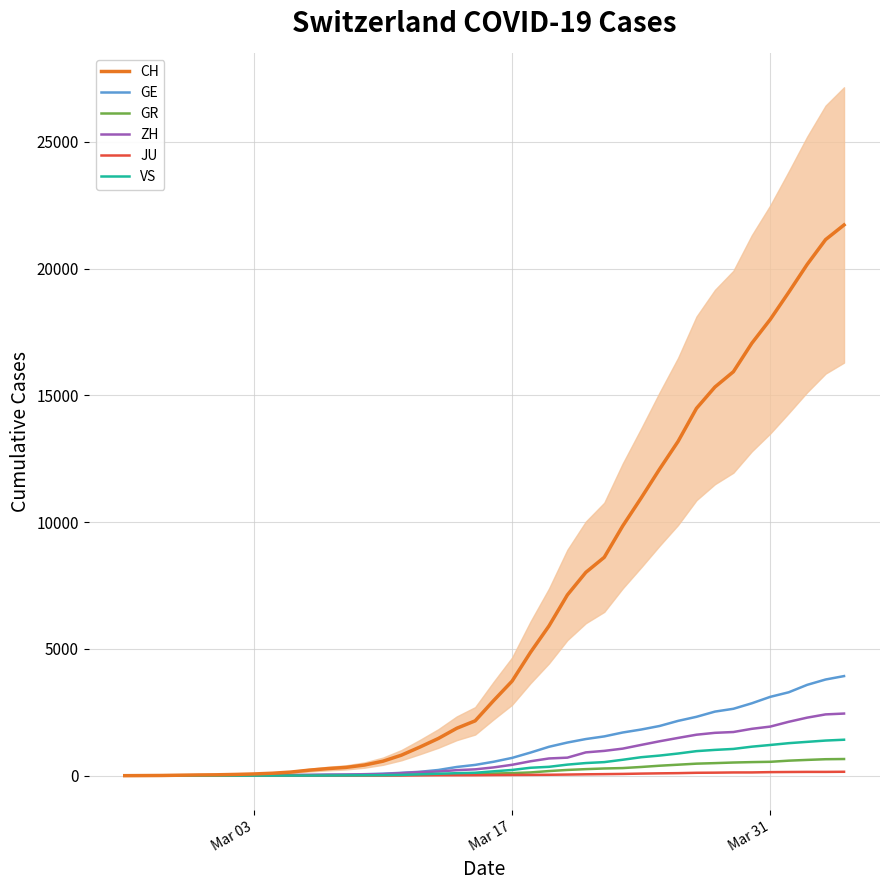

What is the highest value of the GE series?

3928